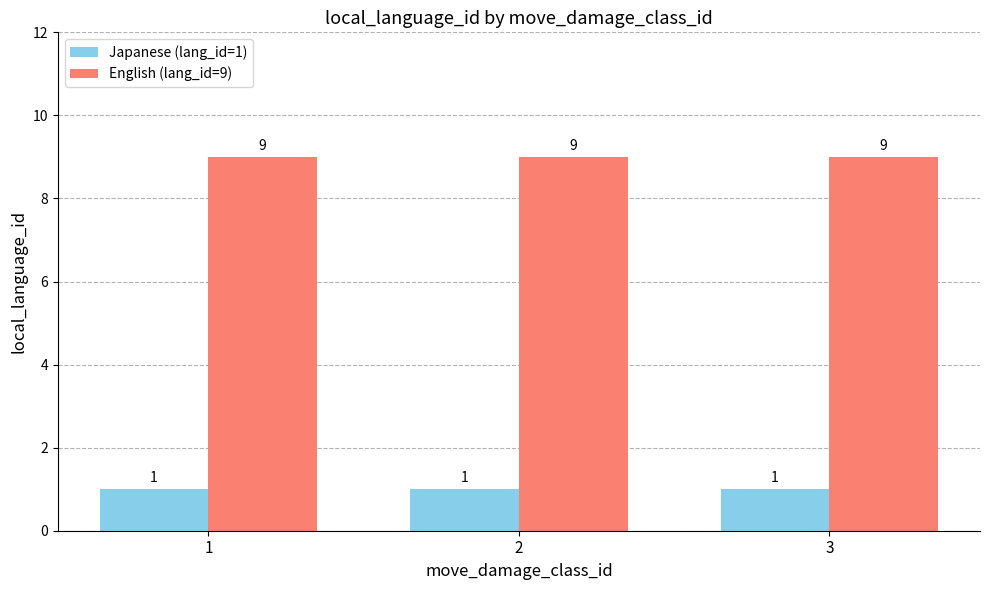

What is the sum of the English (lang_id=9) values at 2 and 1?

18